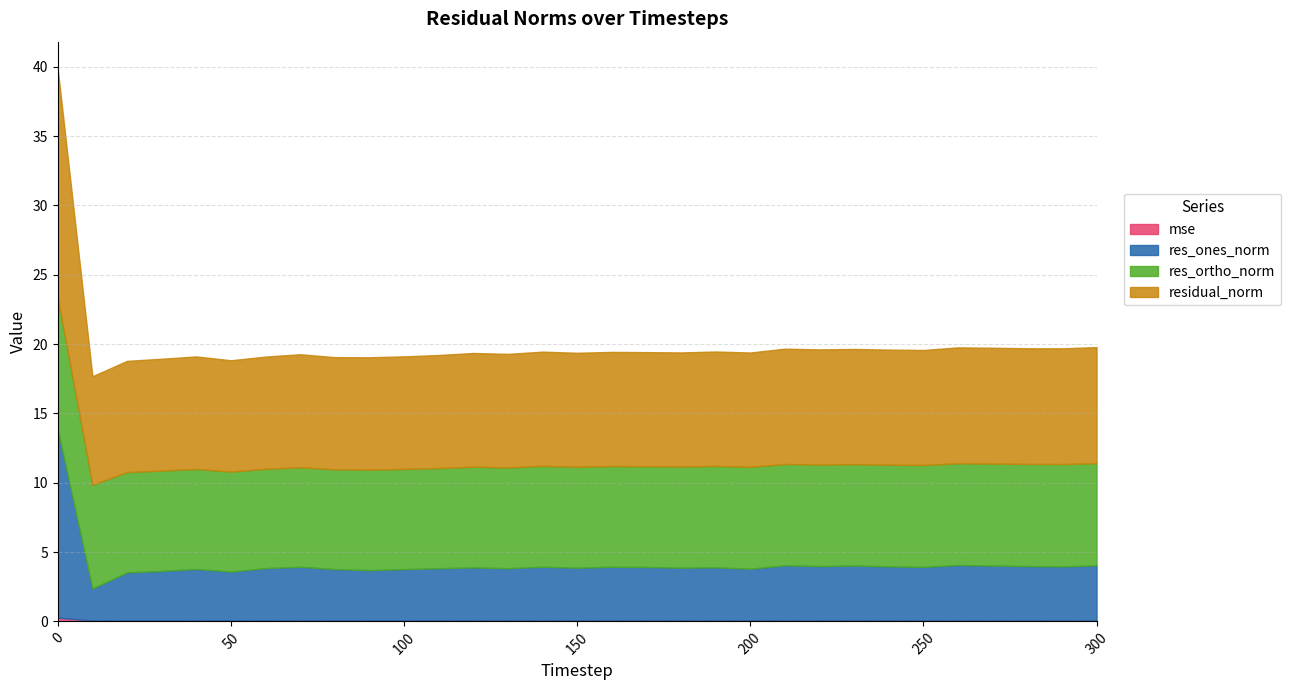

What is the spread (max minus min) of values at 120?

8.1